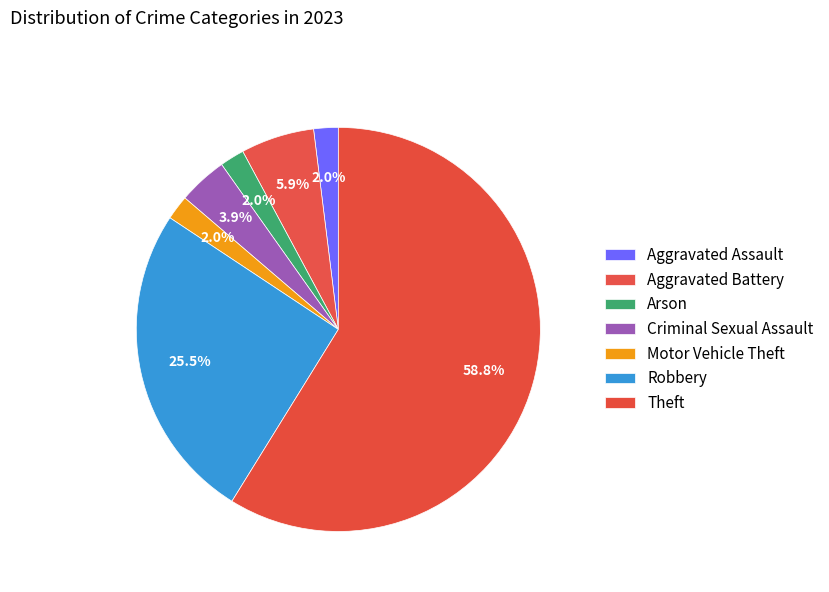

How many slices are in this pie chart?

7